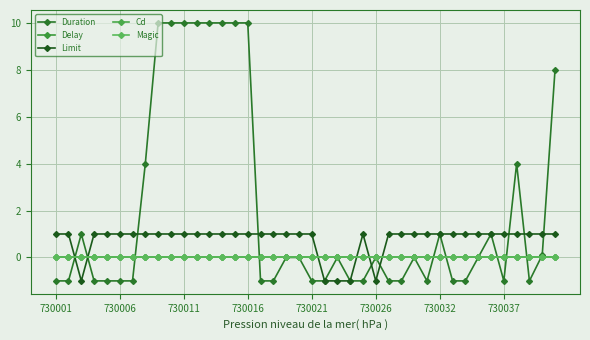

Which series has the largest total across all categories?

Duration